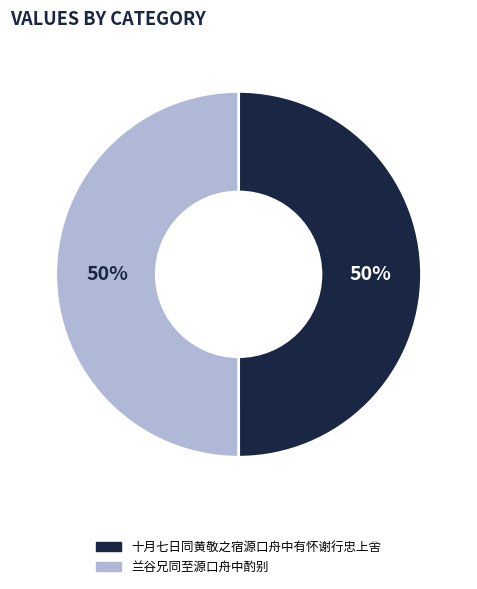

What percentage is the 兰谷兄同至源口舟中酌别 slice, to the nearest percent?

50%